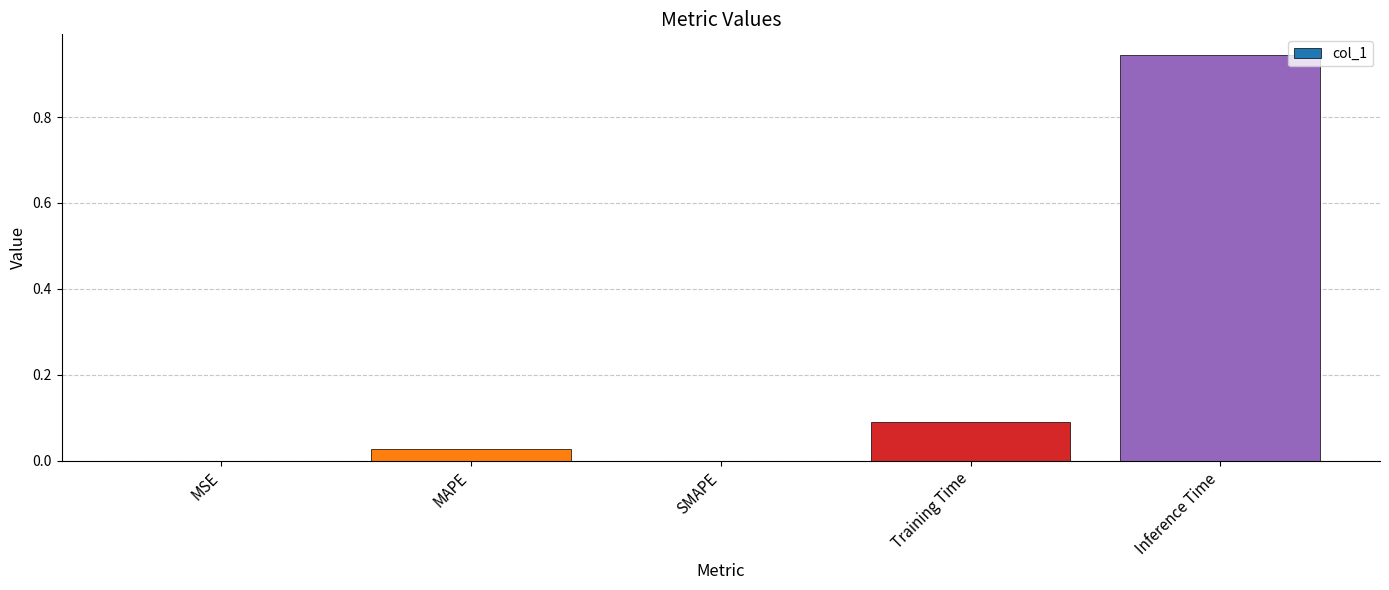

Does the chart contain stacked bars?

No